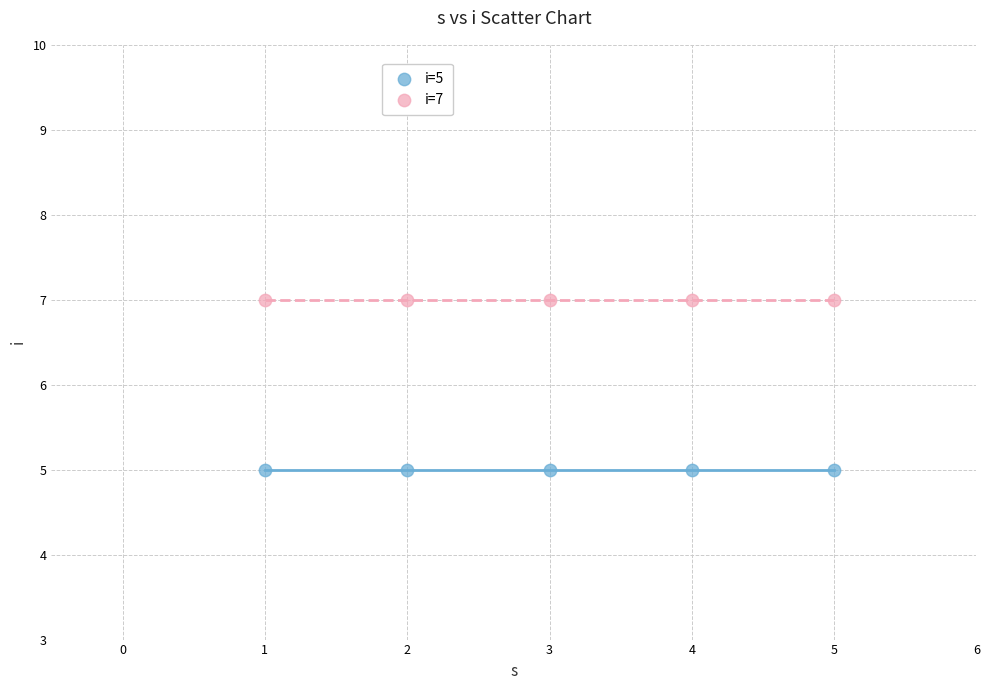

Which series contains the highest Y value?

i=7